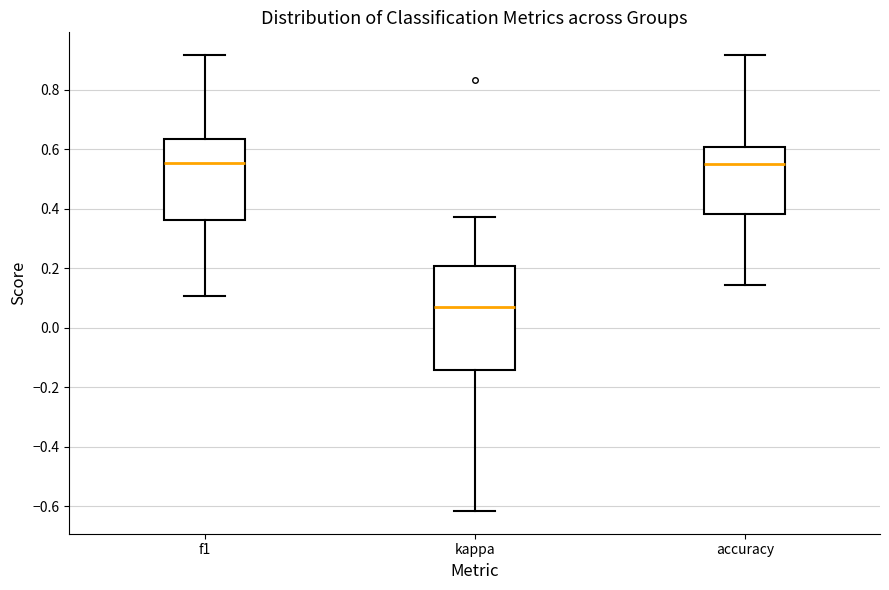

Reading left to right, transcribe this box plot: for each box, give where its median line is, the range the box spans, and where its two whiskers end, as read against the y-axis. The values are not printed on the chart, so give them approximately, as read against the axis.

f1: median 0.56, box 0.36 to 0.64, whiskers 0.10 to 0.92
kappa: median 0.06, box -0.14 to 0.20, whiskers -0.62 to 0.38
accuracy: median 0.56, box 0.38 to 0.60, whiskers 0.14 to 0.92